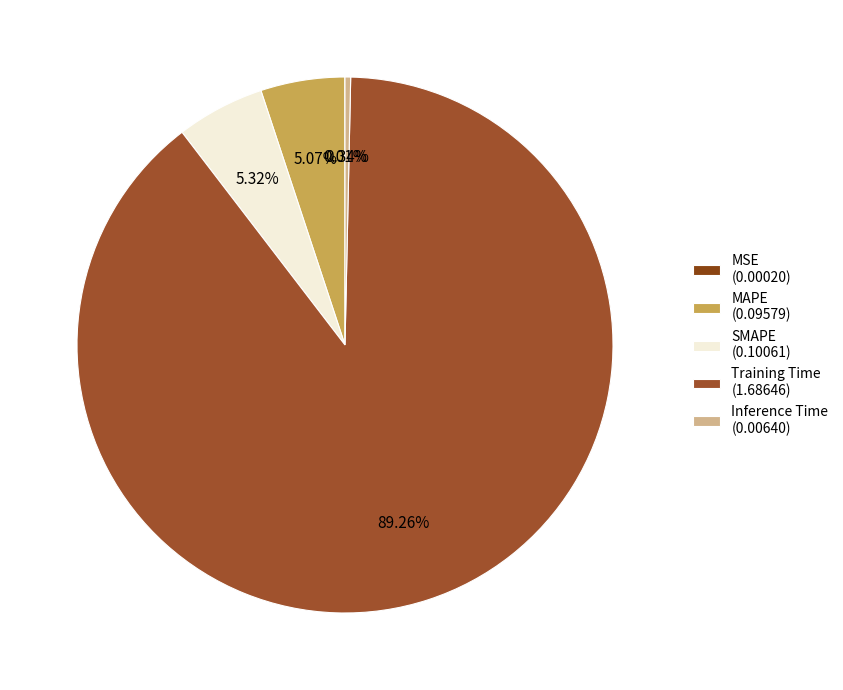

True or false: MAPE accounts for 5% of the total.

True